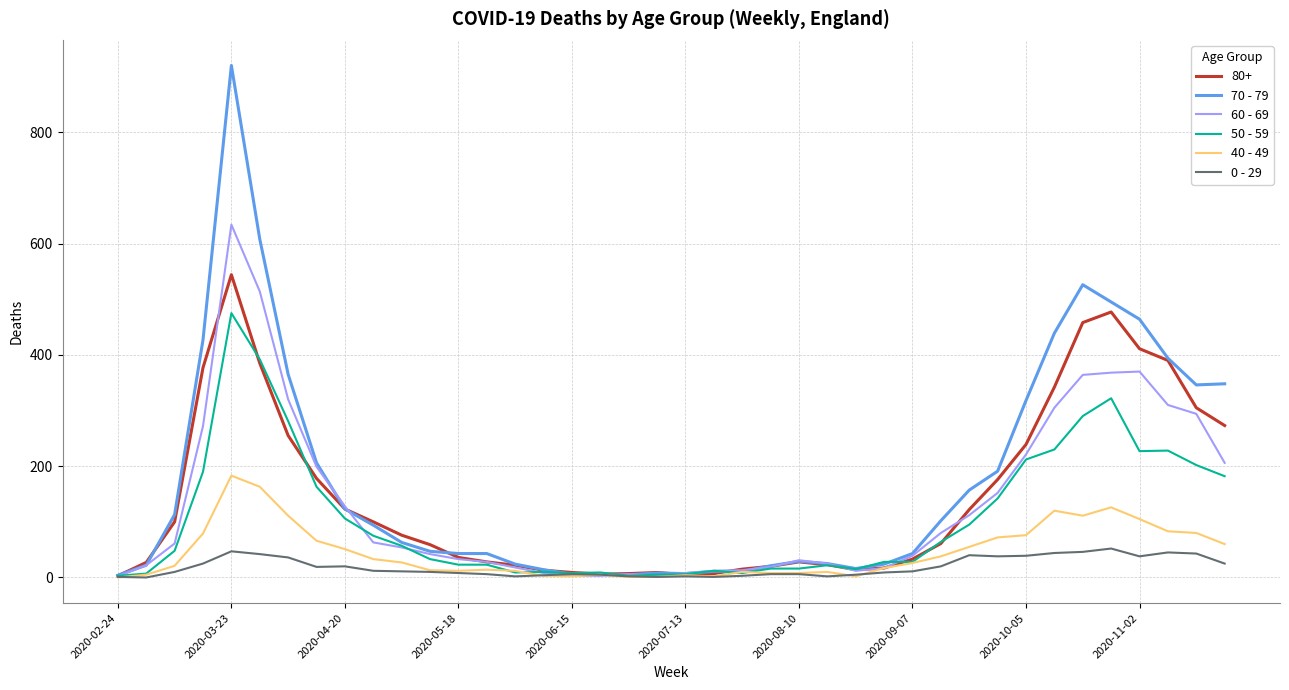

What is the greatest value displayed?

920